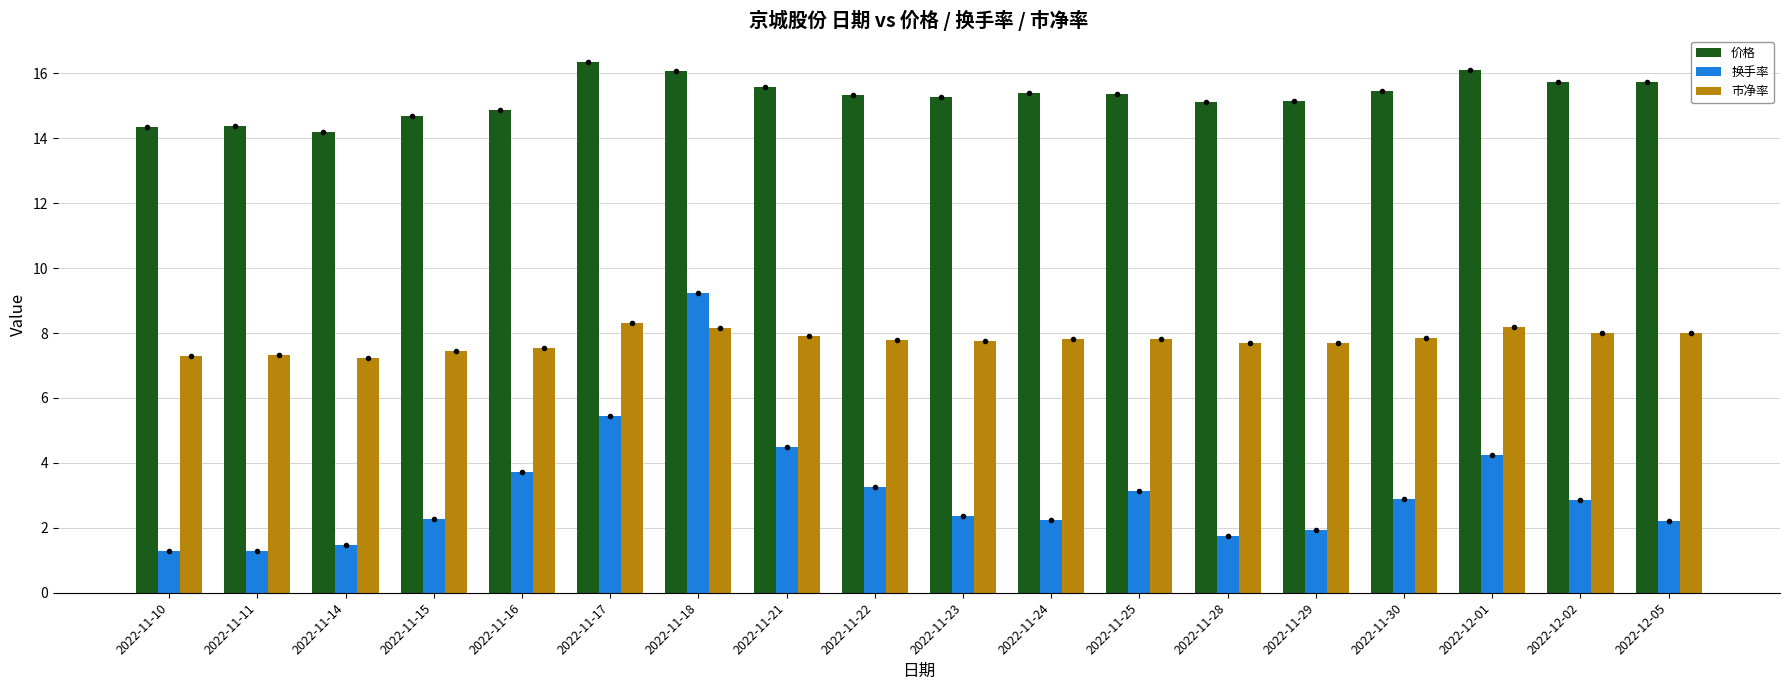

Rank the series by their maximum value, from lowest to highest.

市净率, 换手率, 价格